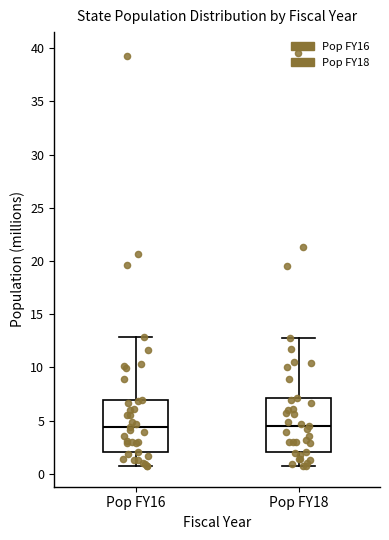

Where does the median line of the box for Pop FY18 sit on the y-axis? The values are not printed on the chart, so give them approximately, as read against the axis.

4.5